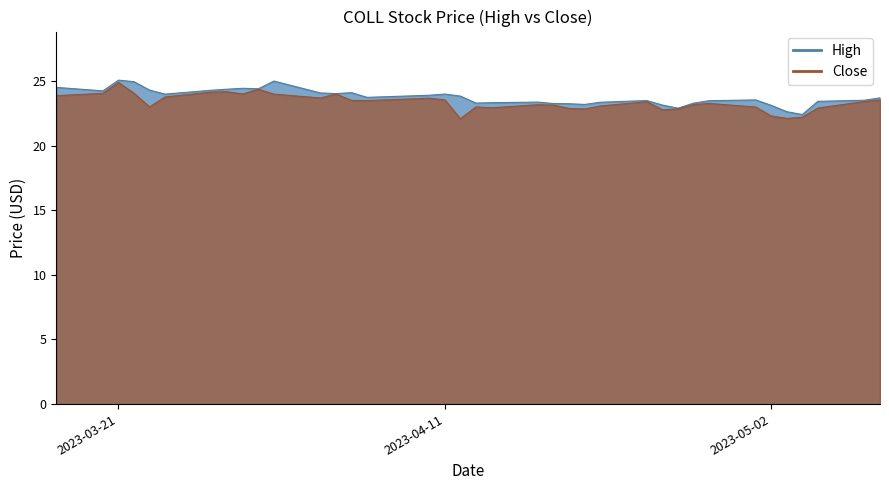

True or false: High has a value of 35.7 at 14.

False